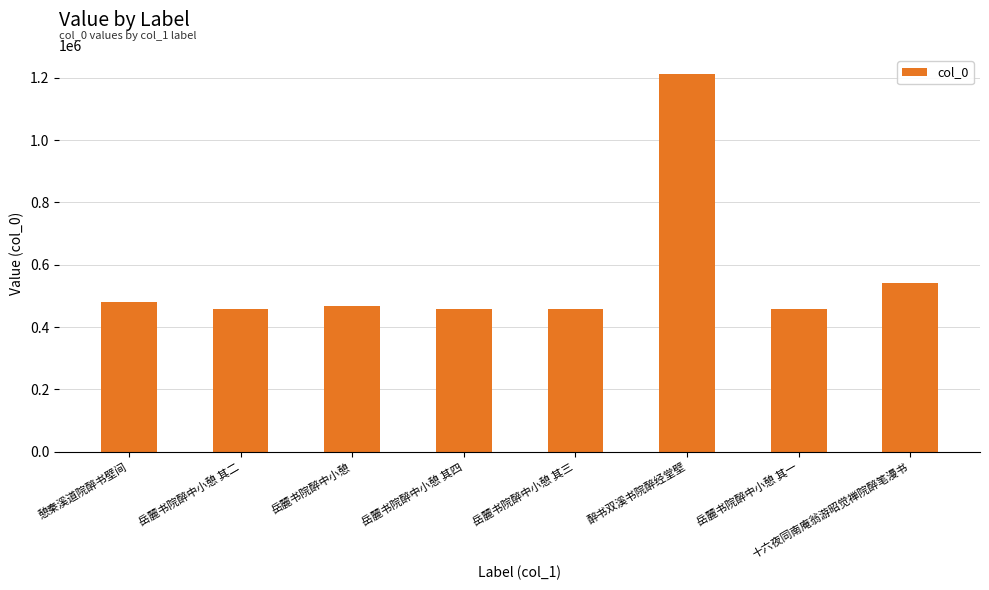

What is the value of the 3rd bar from the left?

466302